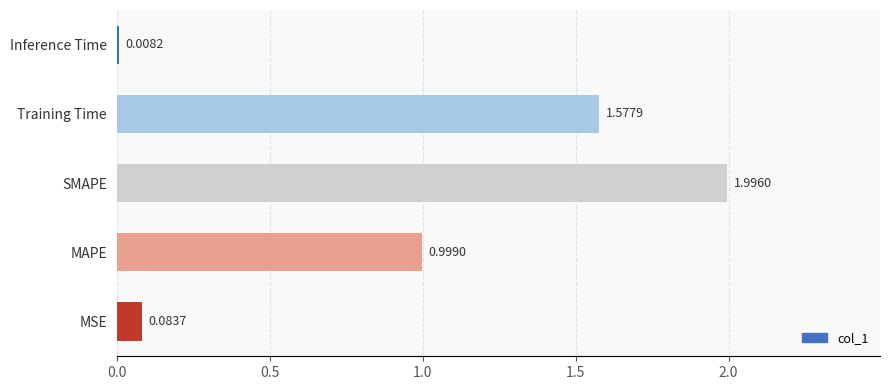

What is the difference between the values at Training Time and MSE?

1.5